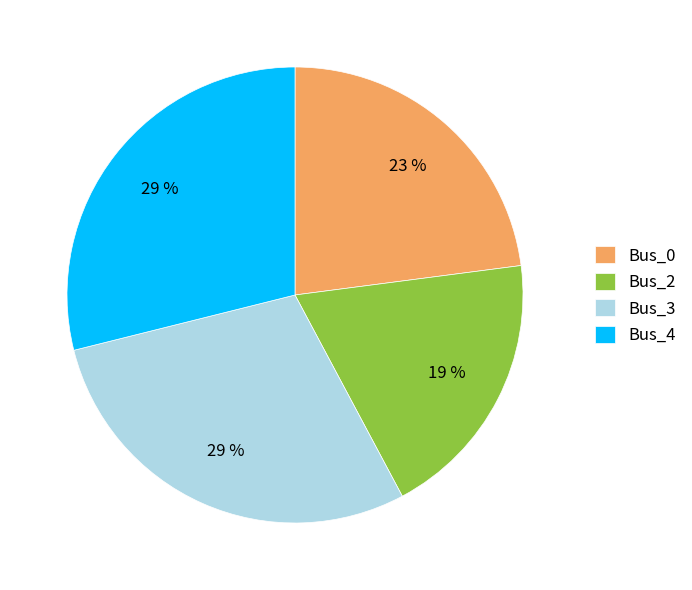

Which slice is the smallest?

Bus_2